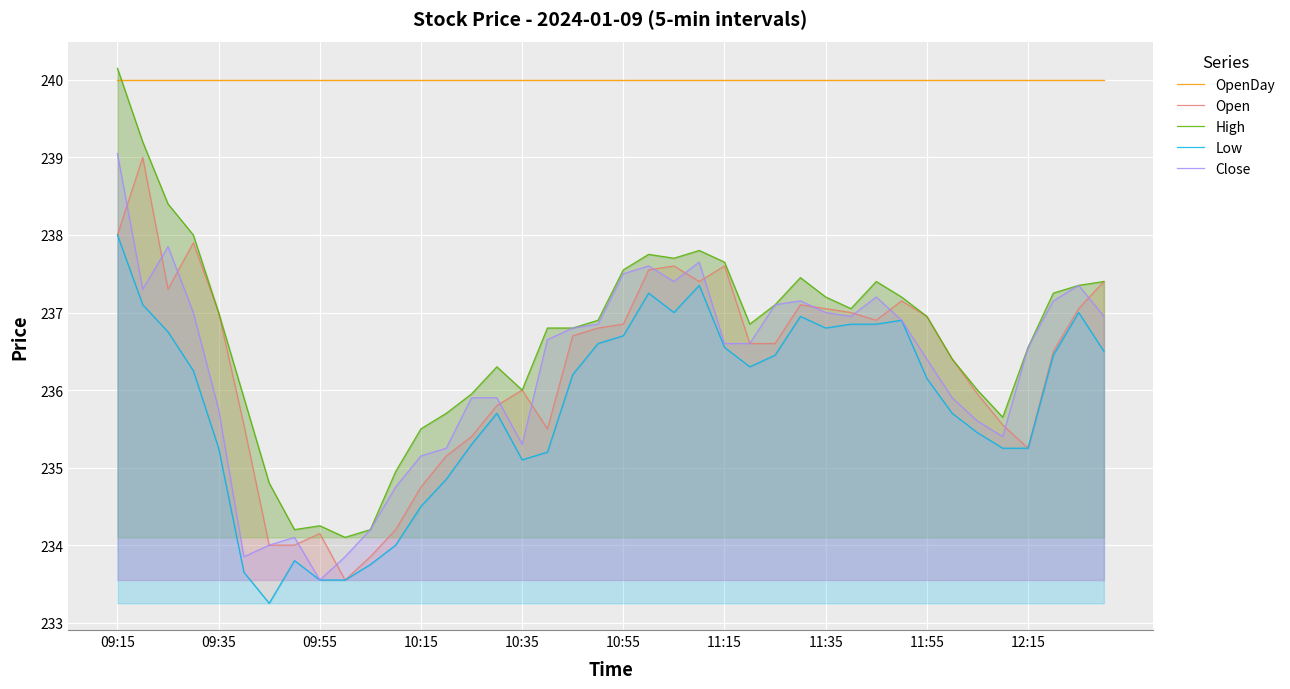

How many data points does each series have?

40